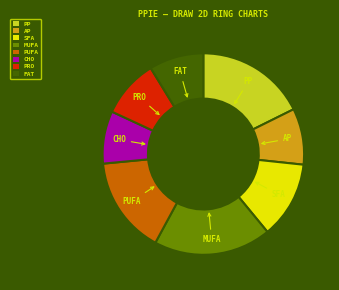

Combined, do MUFA and CHO account for over 50%?

No